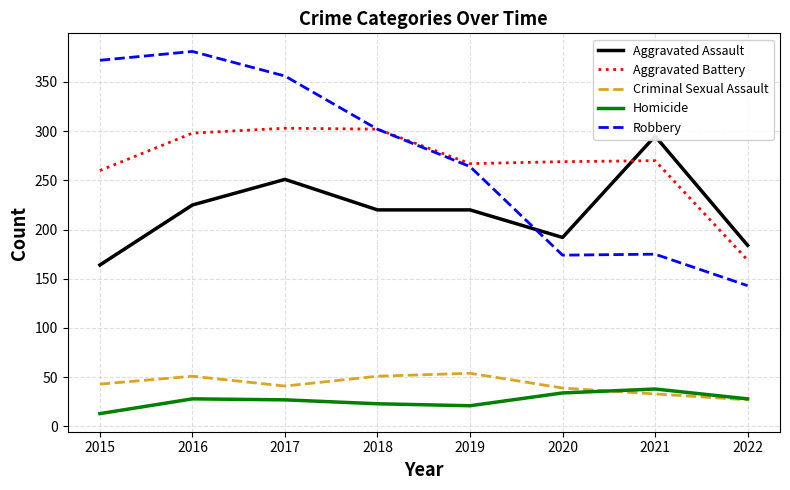

How many interior local valleys does the Criminal Sexual Assault series have?

1